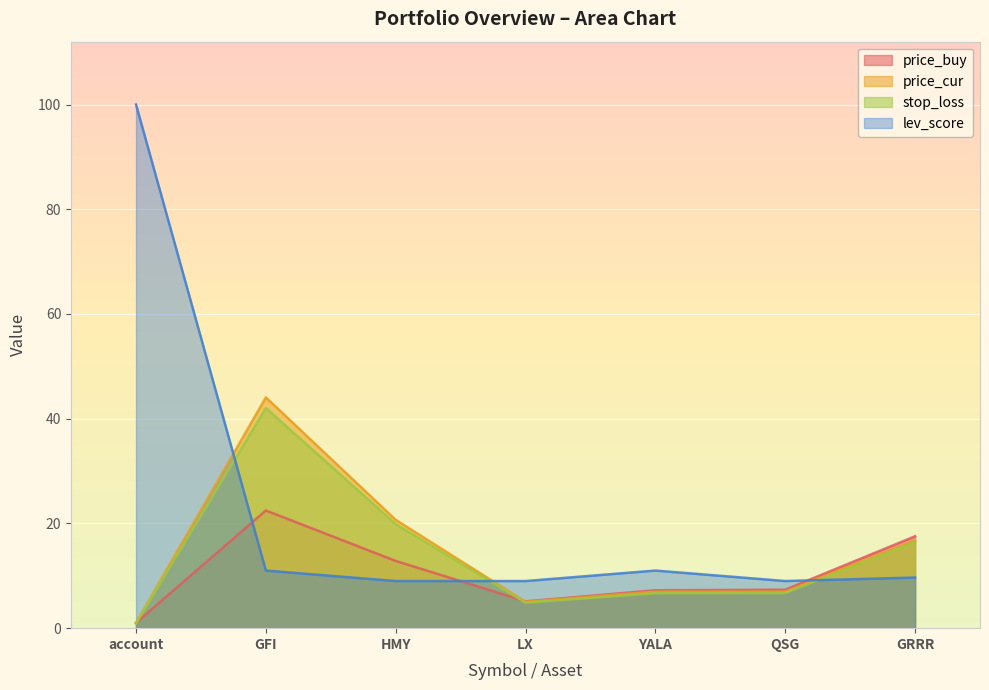

At which label does stop_loss first exceed 6?

GFI